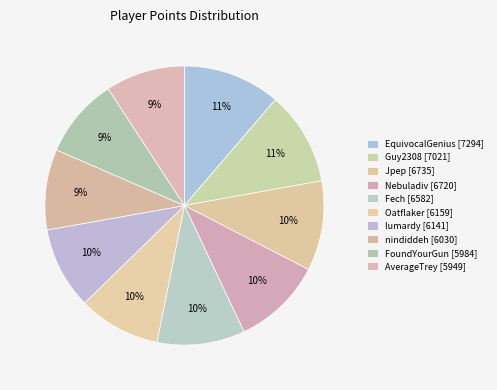

What percentage is NOT represented by Nebuladiv?

89.6%